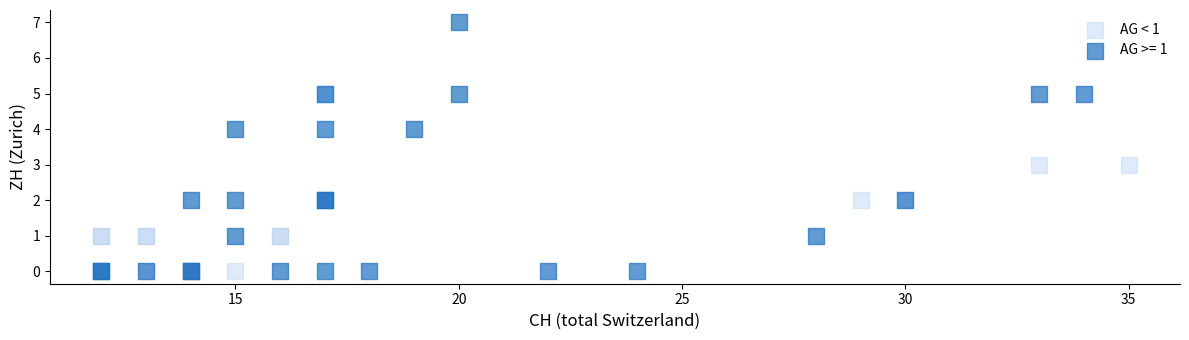

Which series reaches the maximum Y coordinate?

AG >= 1